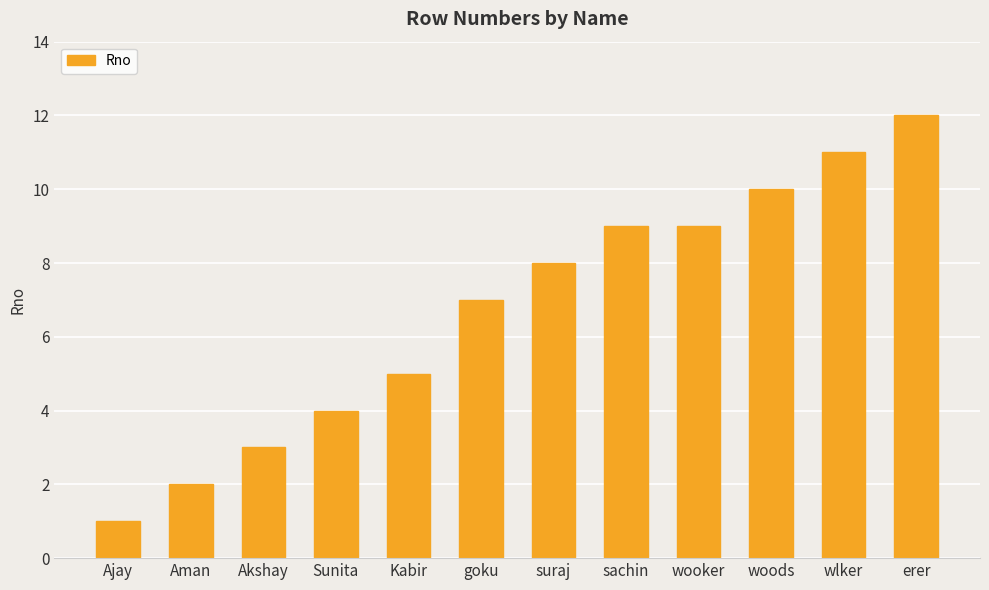

Between woods and suraj, which is larger?

woods